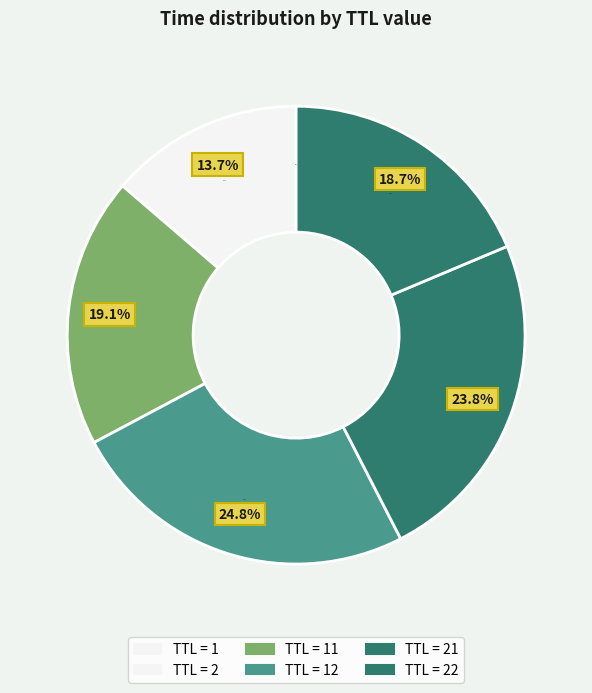

What is the smallest slice in the pie chart?

1